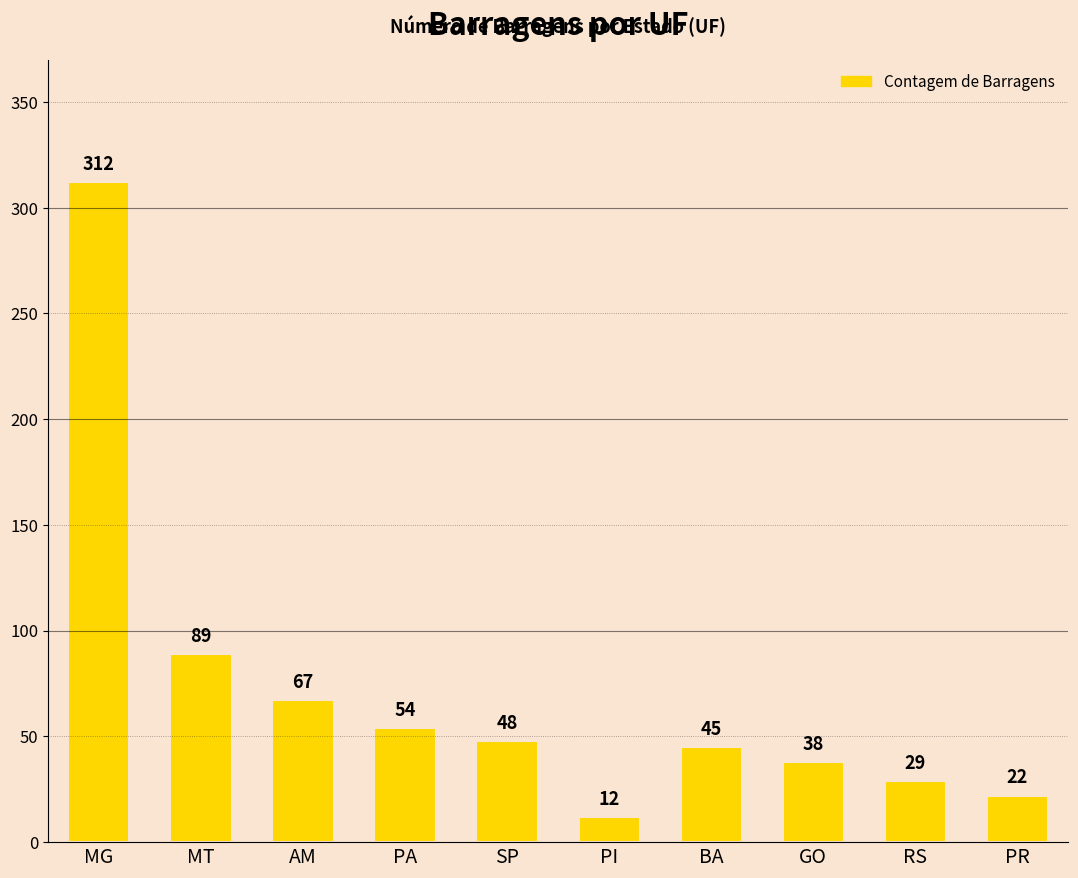

What is the value of the 7th bar from the left?

45